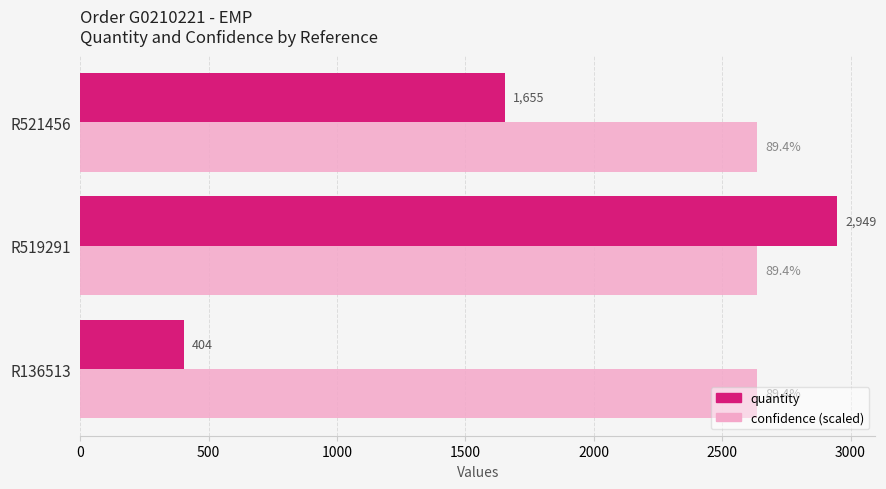

How many distinct data groups are displayed?

2